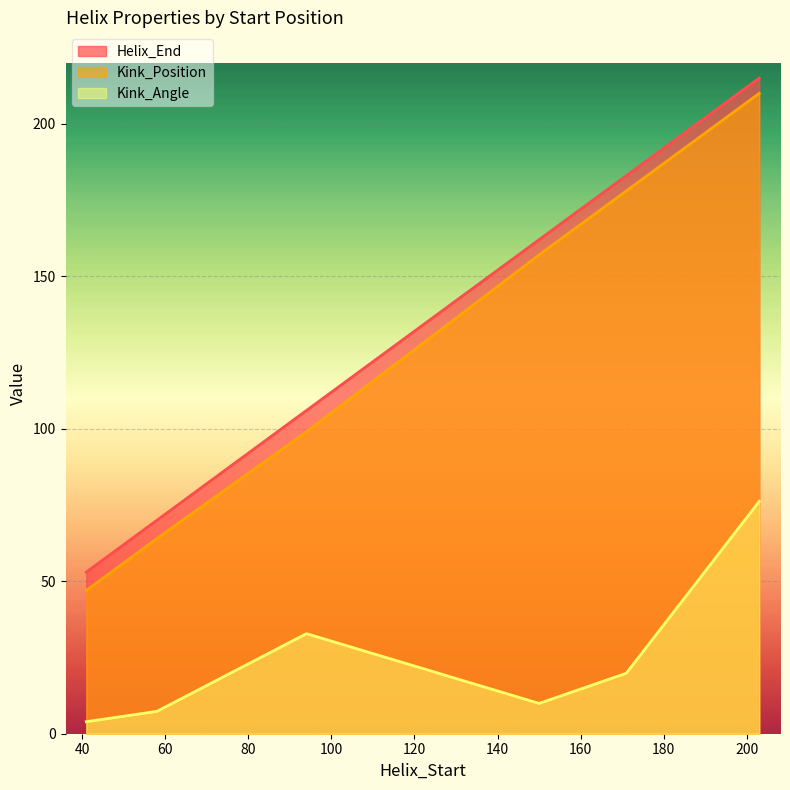

What is the maximum value shown in the chart?

215.0